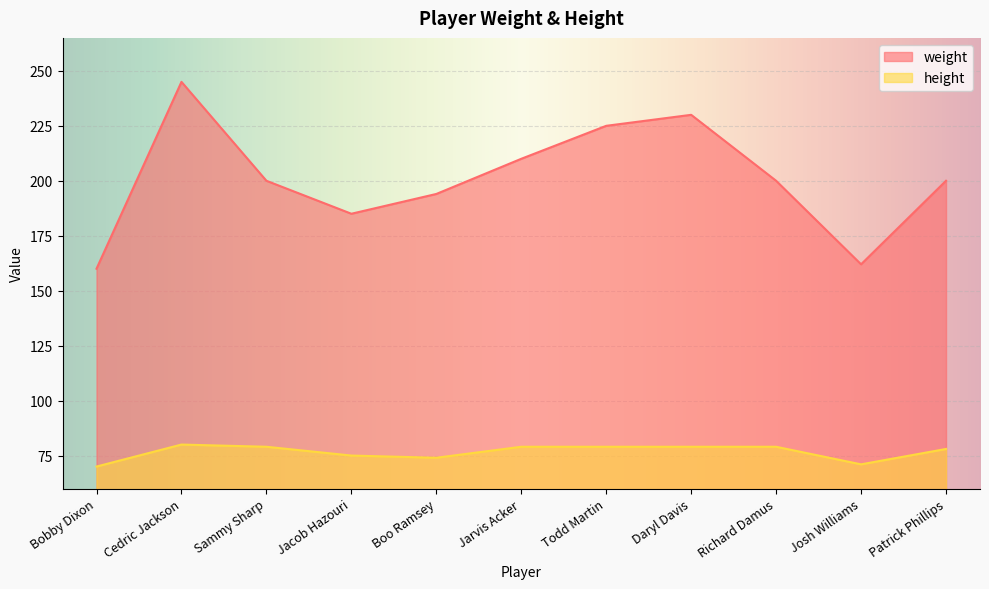

At which category is the sum across all series the highest?

Cedric Jackson